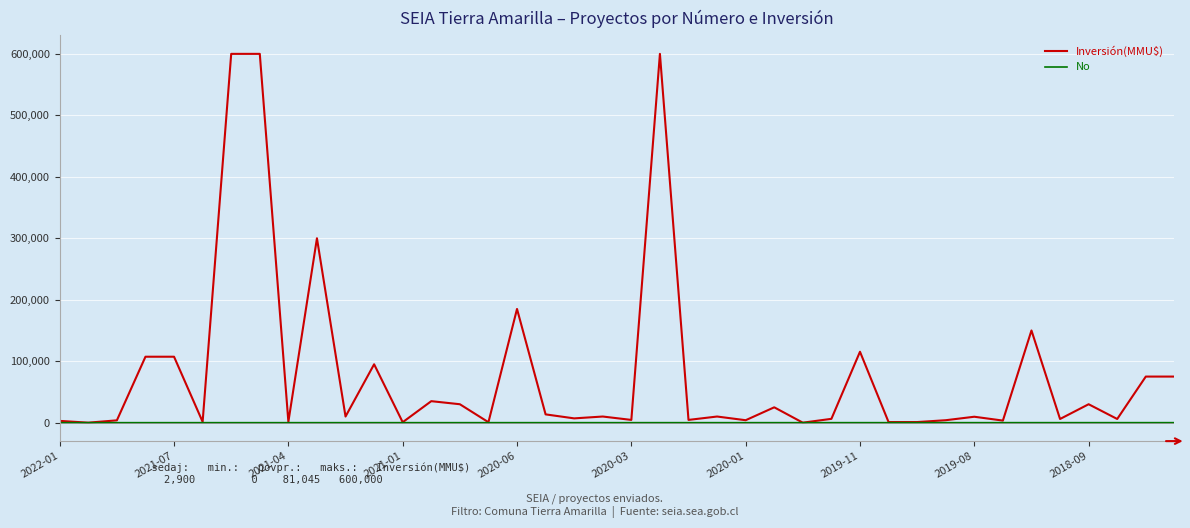

Rank the series by their average value, from highest to lowest.

Inversión(MMU$), No